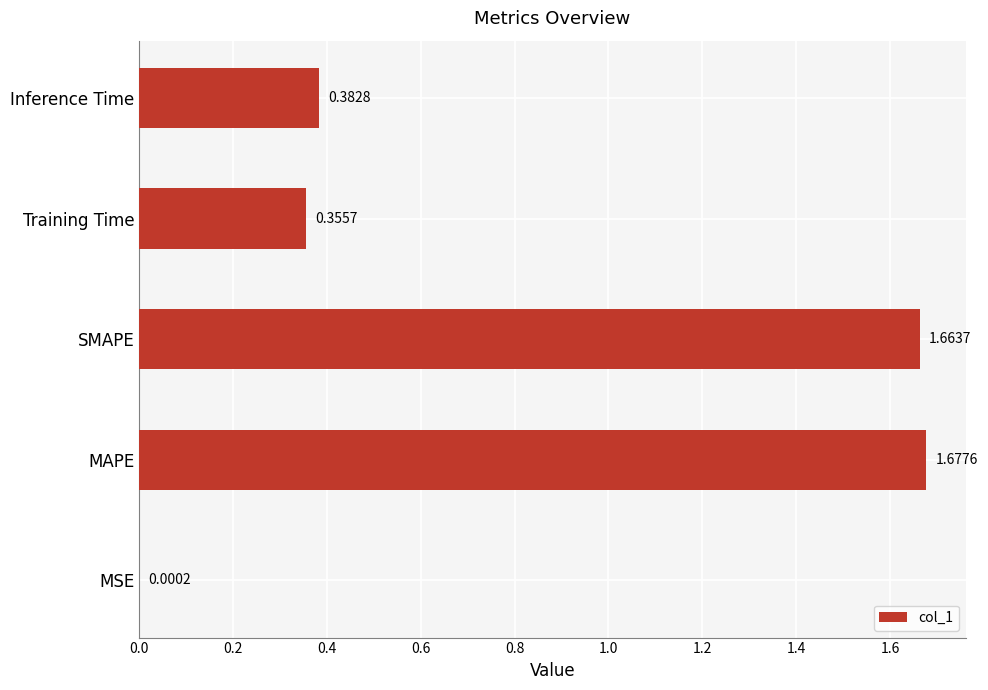

What is the change in value from MSE to Inference Time?

+0.4